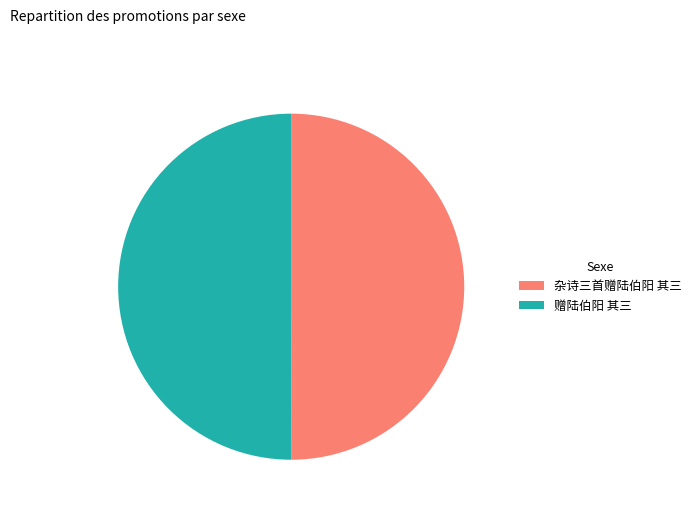

The 杂诗三首赠陆伯阳 其三 slice represents 55% of the pie. True or false?

False